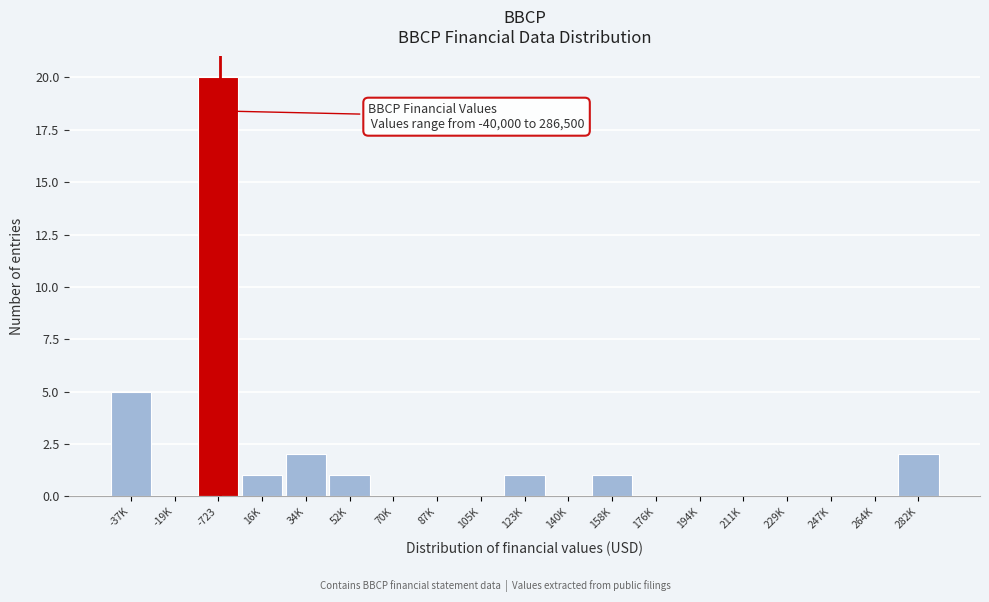

Reading left to right, extract all data points from this chart.

-37K=5	-19K=0	-723=20	16K=1	34K=2	52K=1	70K=0	87K=0	105K=0	123K=1	140K=0	158K=1	176K=0	194K=0	211K=0	229K=0	247K=0	264K=0	282K=2